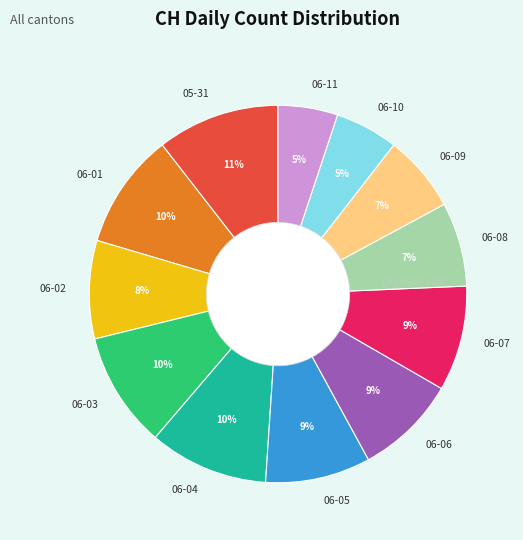

Approximately how many times larger is the value at 06-10 compared to 06-04?

0.5